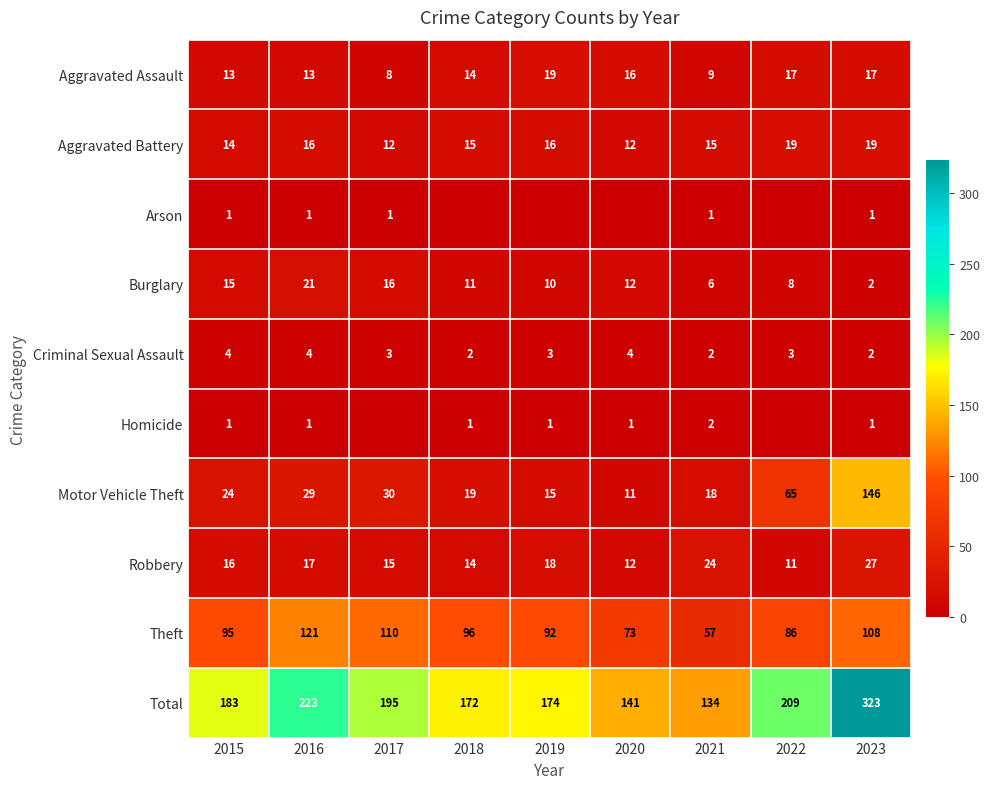

The Aggravated Assault series shows 13 at 2016. True or false?

True